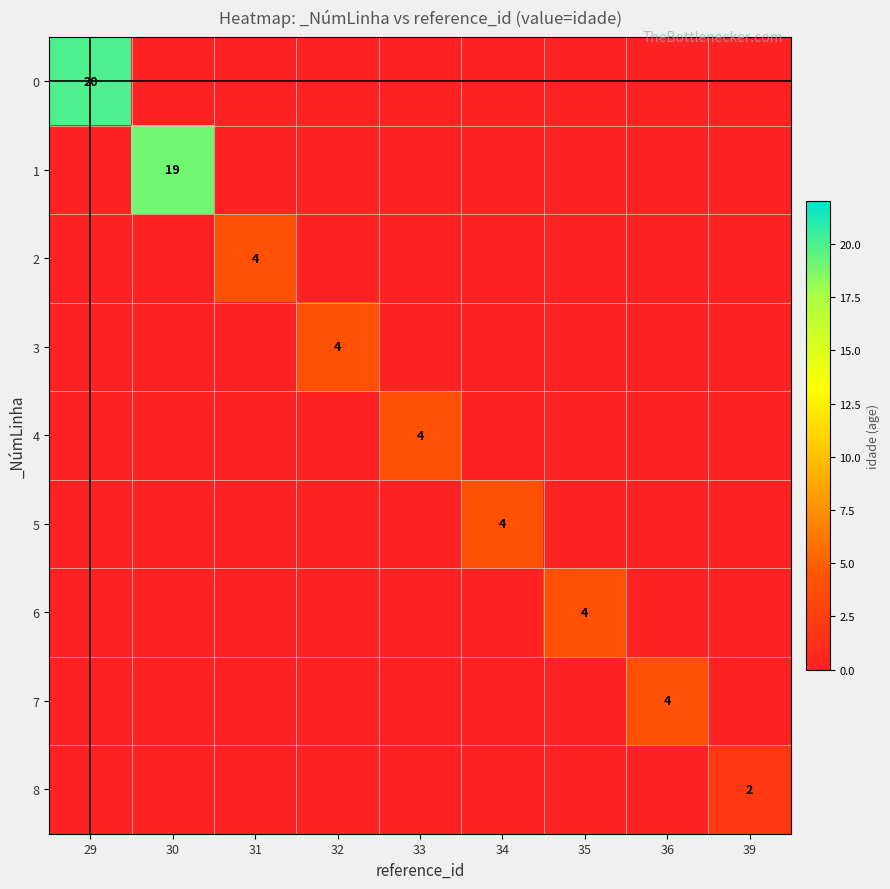

The value of 8 at 39 is 2. True or false?

True